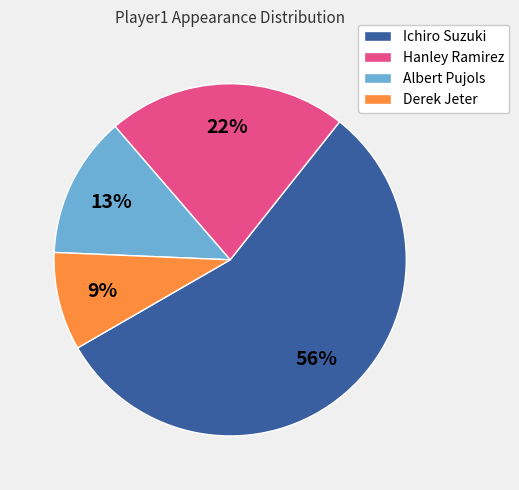

Count the number of slices in the pie.

4